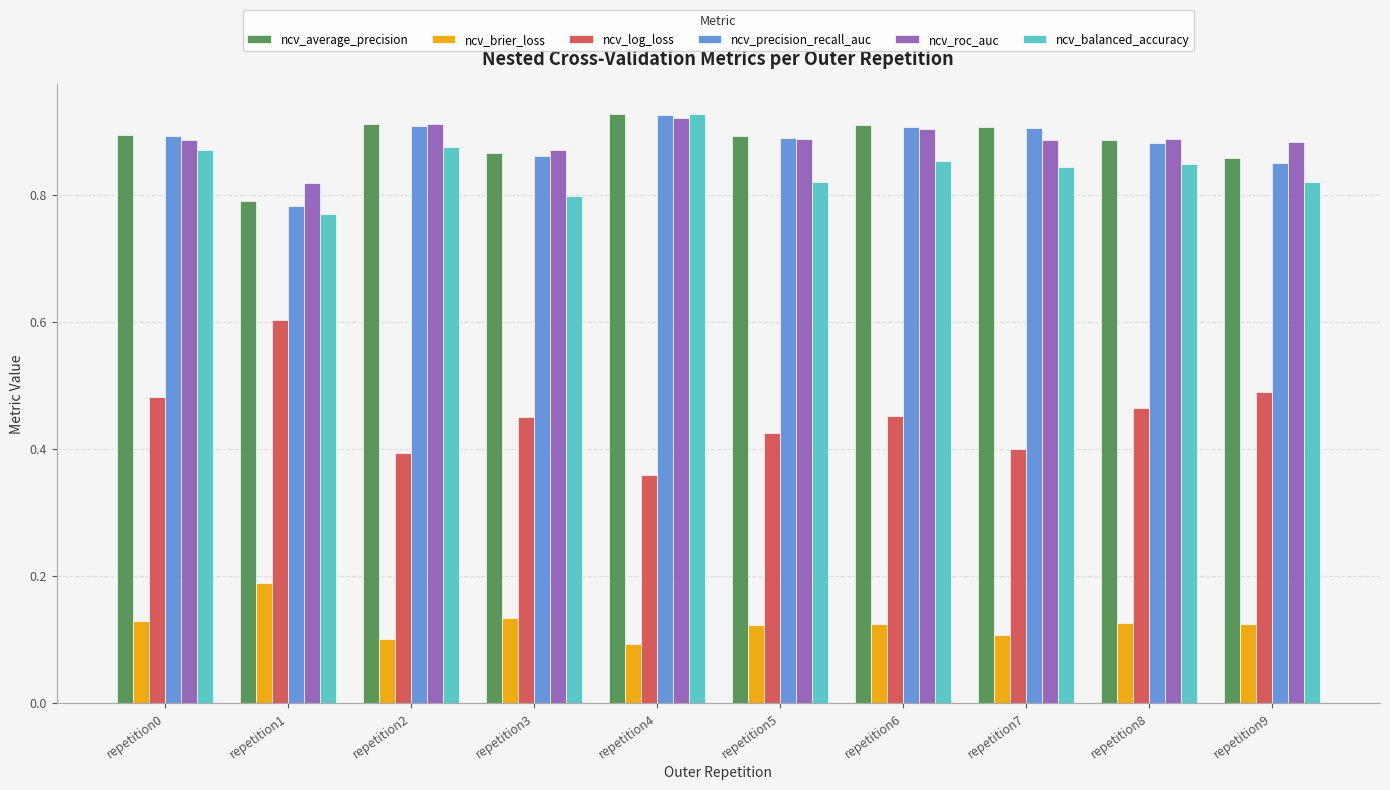

Is it true that ncv_roc_auc equals 0.3 at repetition5?

False